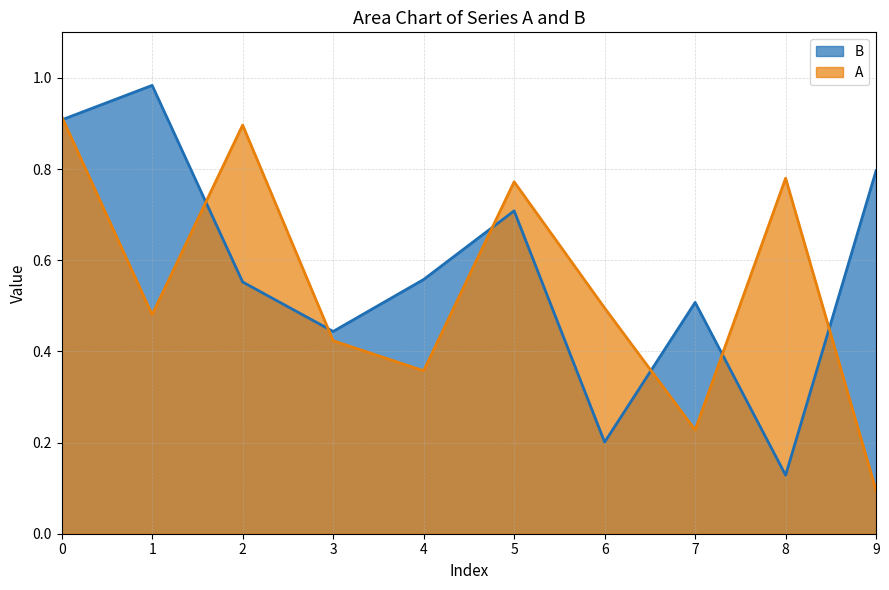

What value does the A series have at 8?

0.8